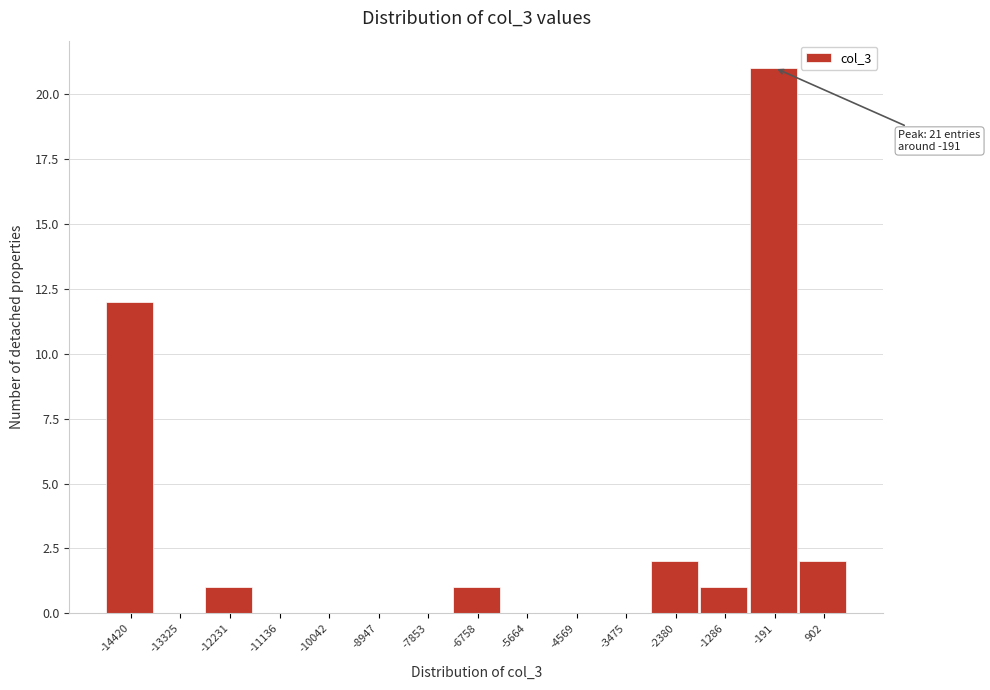

Reading left to right, what are all the values shown in this chart?

-14420=12	-13325=0	-12231=1	-11136=0	-10042=0	-8947=0	-7853=0	-6758=1	-5664=0	-4569=0	-3475=0	-2380=2	-1286=1	-191=21	902=2